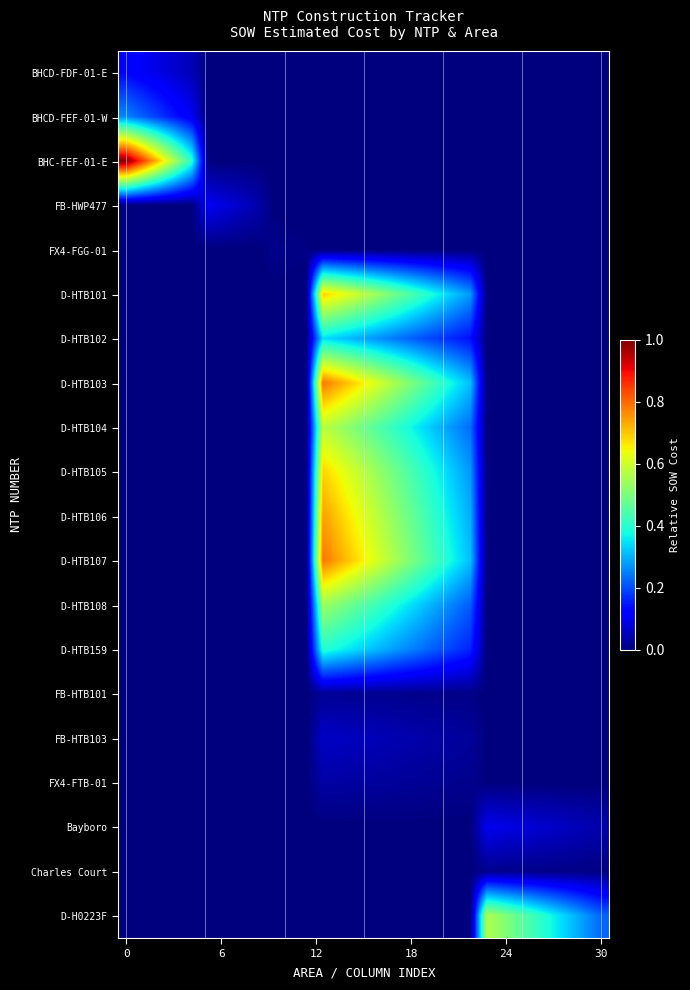

Reading left to right, what are all the values shown in this chart?

row_0: 0.1	0.1	0.1	0.1	0.1	0.0	0.0	0.0	0.0	0.0	0.0	0.0	0.0	0.0	0.0	0.0	0.0	0.0	0.0	0.0	0.0	0.0	0.0	0.0	0.0	0.0	0.0	0.0	0.0	0.0
row_1: 0.3	0.2	0.2	0.1	0.1	0.0	0.0	0.0	0.0	0.0	0.0	0.0	0.0	0.0	0.0	0.0	0.0	0.0	0.0	0.0	0.0	0.0	0.0	0.0	0.0	0.0	0.0	0.0	0.0	0.0
row_2: 1.0	0.8	0.7	0.5	0.4	0.0	0.0	0.0	0.0	0.0	0.0	0.0	0.0	0.0	0.0	0.0	0.0	0.0	0.0	0.0	0.0	0.0	0.0	0.0	0.0	0.0	0.0	0.0	0.0	0.0
row_3: 0.0	0.0	0.0	0.0	0.0	0.1	0.1	0.1	0.0	0.0	0.0	0.0	0.0	0.0	0.0	0.0	0.0	0.0	0.0	0.0	0.0	0.0	0.0	0.0	0.0	0.0	0.0	0.0	0.0	0.0
row_4: 0.0	0.0	0.0	0.0	0.0	0.0	0.0	0.0	0.0	0.0	0.0	0.0	0.0	0.0	0.0	0.0	0.0	0.0	0.0	0.0	0.0	0.0	0.0	0.0	0.0	0.0	0.0	0.0	0.0	0.0
row_5: 0.0	0.0	0.0	0.0	0.0	0.0	0.0	0.0	0.0	0.0	0.0	0.0	0.7	0.6	0.6	0.6	0.5	0.5	0.4	0.4	0.3	0.3	0.0	0.0	0.0	0.0	0.0	0.0	0.0	0.0
row_6: 0.0	0.0	0.0	0.0	0.0	0.0	0.0	0.0	0.0	0.0	0.0	0.0	0.3	0.3	0.3	0.3	0.3	0.2	0.2	0.2	0.2	0.1	0.0	0.0	0.0	0.0	0.0	0.0	0.0	0.0
row_7: 0.0	0.0	0.0	0.0	0.0	0.0	0.0	0.0	0.0	0.0	0.0	0.0	0.8	0.7	0.7	0.6	0.6	0.5	0.5	0.4	0.4	0.3	0.0	0.0	0.0	0.0	0.0	0.0	0.0	0.0
row_8: 0.0	0.0	0.0	0.0	0.0	0.0	0.0	0.0	0.0	0.0	0.0	0.0	0.6	0.5	0.5	0.5	0.4	0.4	0.3	0.3	0.3	0.2	0.0	0.0	0.0	0.0	0.0	0.0	0.0	0.0
row_9: 0.0	0.0	0.0	0.0	0.0	0.0	0.0	0.0	0.0	0.0	0.0	0.0	0.7	0.6	0.6	0.5	0.5	0.5	0.4	0.4	0.3	0.3	0.0	0.0	0.0	0.0	0.0	0.0	0.0	0.0
row_10: 0.0	0.0	0.0	0.0	0.0	0.0	0.0	0.0	0.0	0.0	0.0	0.0	0.7	0.7	0.6	0.6	0.5	0.5	0.4	0.4	0.3	0.3	0.0	0.0	0.0	0.0	0.0	0.0	0.0	0.0
row_11: 0.0	0.0	0.0	0.0	0.0	0.0	0.0	0.0	0.0	0.0	0.0	0.0	0.8	0.7	0.7	0.6	0.6	0.5	0.5	0.4	0.4	0.3	0.0	0.0	0.0	0.0	0.0	0.0	0.0	0.0
row_12: 0.0	0.0	0.0	0.0	0.0	0.0	0.0	0.0	0.0	0.0	0.0	0.0	0.5	0.5	0.5	0.4	0.4	0.4	0.3	0.3	0.3	0.2	0.0	0.0	0.0	0.0	0.0	0.0	0.0	0.0
row_13: 0.0	0.0	0.0	0.0	0.0	0.0	0.0	0.0	0.0	0.0	0.0	0.0	0.4	0.4	0.3	0.3	0.3	0.3	0.2	0.2	0.2	0.2	0.0	0.0	0.0	0.0	0.0	0.0	0.0	0.0
row_14: 0.0	0.0	0.0	0.0	0.0	0.0	0.0	0.0	0.0	0.0	0.0	0.0	0.0	0.0	0.0	0.0	0.0	0.0	0.0	0.0	0.0	0.0	0.0	0.0	0.0	0.0	0.0	0.0	0.0	0.0
row_15: 0.0	0.0	0.0	0.0	0.0	0.0	0.0	0.0	0.0	0.0	0.0	0.0	0.1	0.1	0.1	0.1	0.0	0.0	0.0	0.0	0.0	0.0	0.0	0.0	0.0	0.0	0.0	0.0	0.0	0.0
row_16: 0.0	0.0	0.0	0.0	0.0	0.0	0.0	0.0	0.0	0.0	0.0	0.0	0.0	0.0	0.0	0.0	0.0	0.0	0.0	0.0	0.0	0.0	0.0	0.0	0.0	0.0	0.0	0.0	0.0	0.0
row_17: 0.0	0.0	0.0	0.0	0.0	0.0	0.0	0.0	0.0	0.0	0.0	0.0	0.0	0.0	0.0	0.0	0.0	0.0	0.0	0.0	0.0	0.0	0.1	0.1	0.1	0.1	0.1	0.1	0.0	0.0
row_18: 0.0	0.0	0.0	0.0	0.0	0.0	0.0	0.0	0.0	0.0	0.0	0.0	0.0	0.0	0.0	0.0	0.0	0.0	0.0	0.0	0.0	0.0	0.0	0.0	0.0	0.0	0.0	0.0	0.0	0.0
row_19: 0.0	0.0	0.0	0.0	0.0	0.0	0.0	0.0	0.0	0.0	0.0	0.0	0.0	0.0	0.0	0.0	0.0	0.0	0.0	0.0	0.0	0.0	0.6	0.5	0.5	0.4	0.4	0.3	0.3	0.2